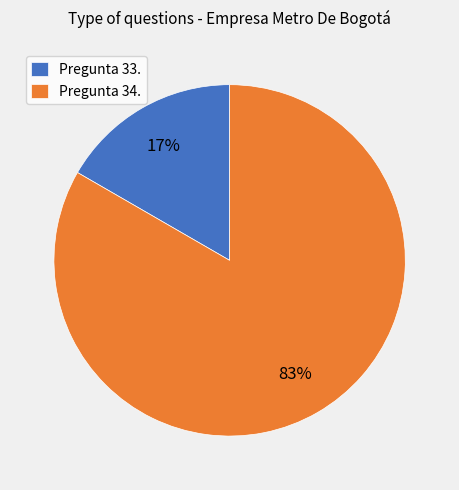

Which category has the smallest portion of the pie?

Pregunta 33.